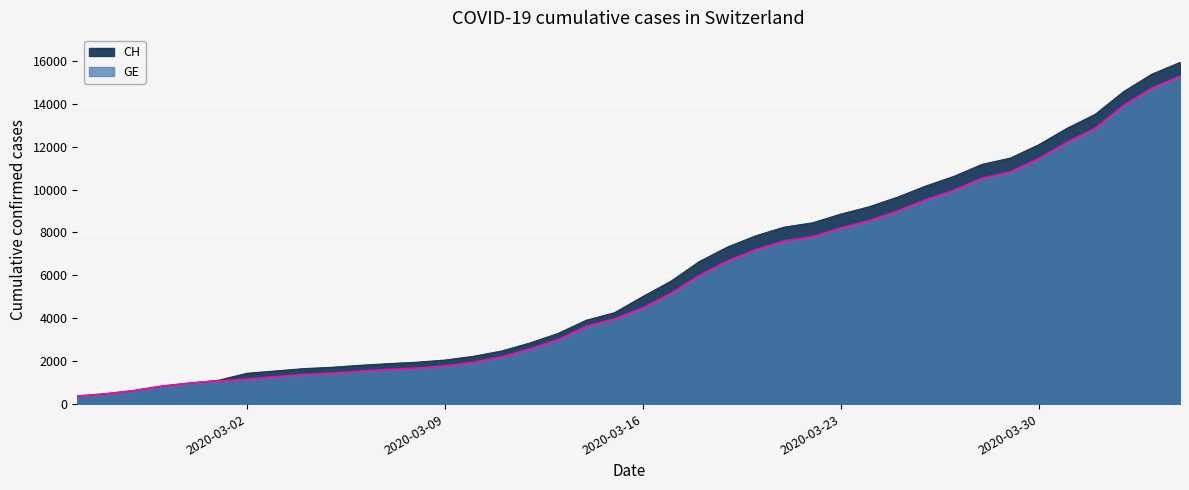

Is it true that CH equals 2051 at 2020-03-09?

True